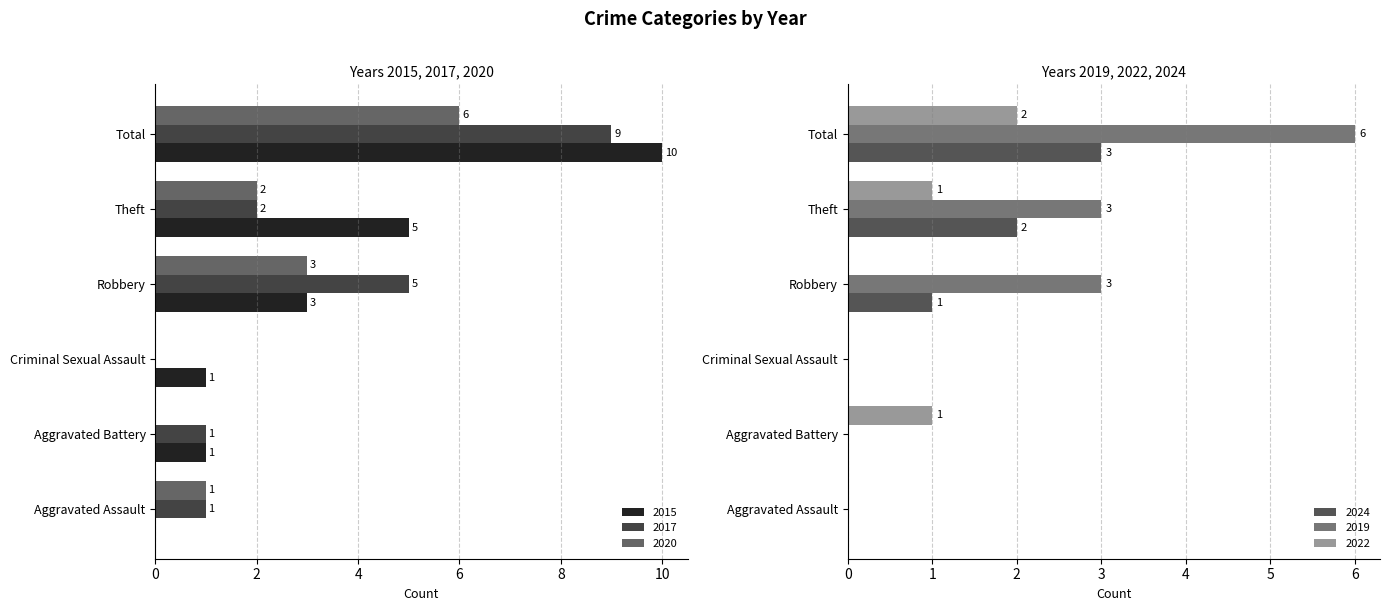

How many groups of bars are there?

6